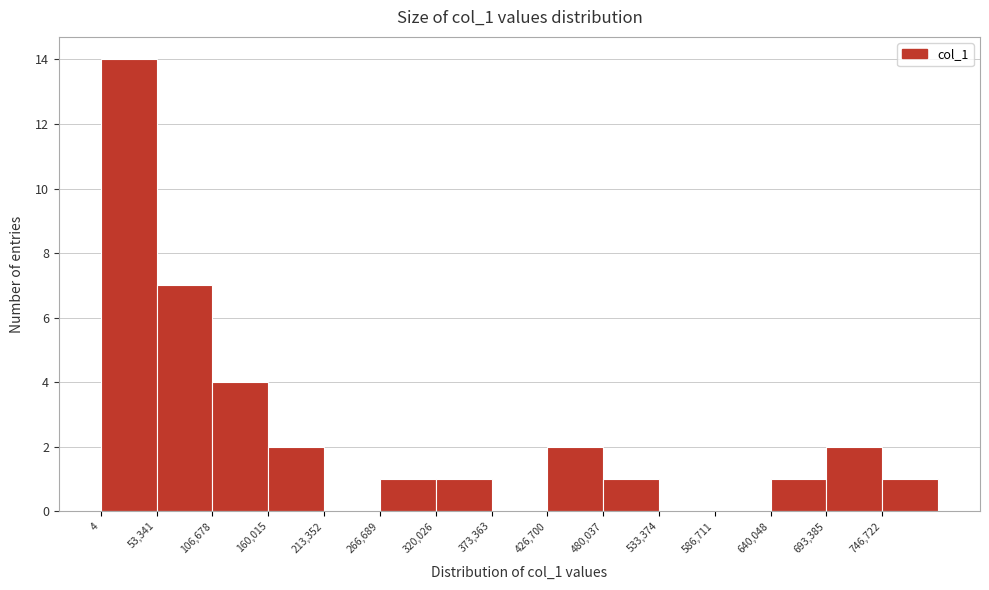

Reading left to right, transcribe this chart: for each bar, give the range it covers on the x-axis and its height. Neither the bar edges nor the heights are printed on the chart, so give them approximately, as read against the axes.

0 to 50000: 14
50000 to 110000: 7
110000 to 160000: 4
160000 to 210000: 2
210000 to 270000: 0
270000 to 320000: 1
320000 to 370000: 1
370000 to 430000: 0
430000 to 480000: 2
480000 to 530000: 1
530000 to 590000: 0
590000 to 640000: 0
640000 to 690000: 1
690000 to 750000: 2
750000 to 800000: 1